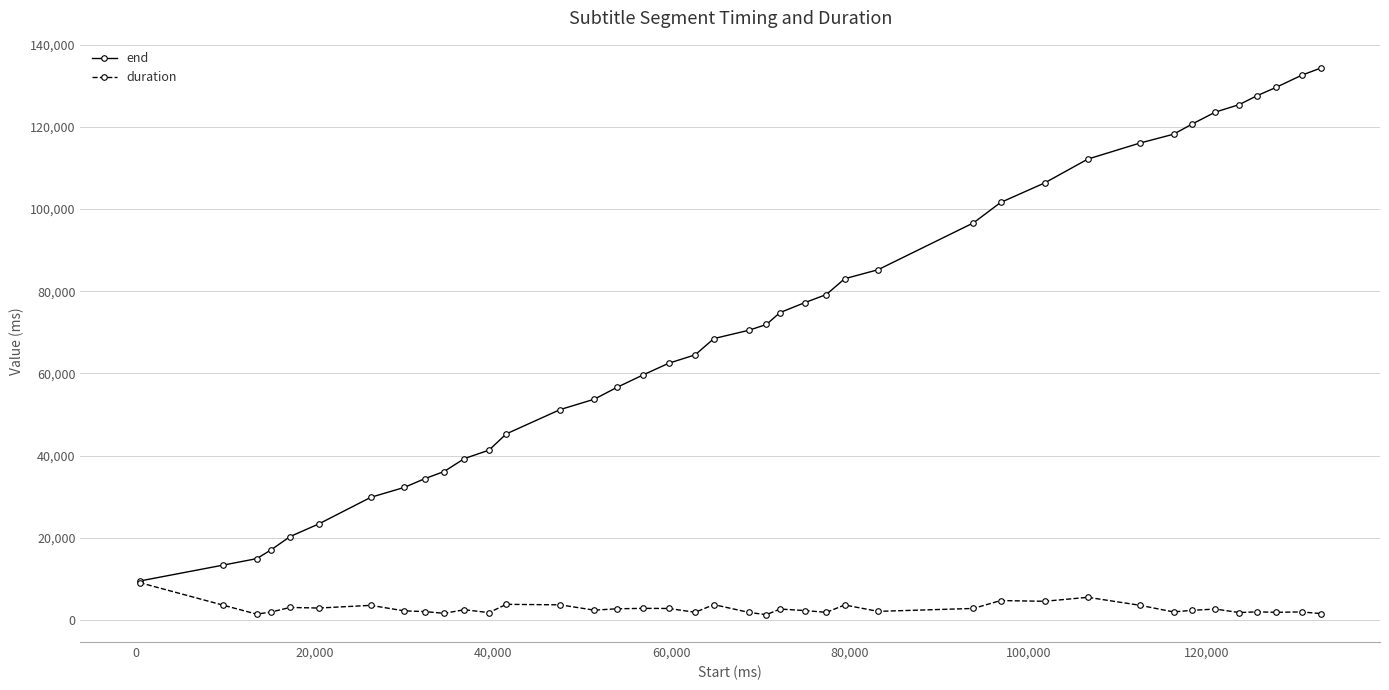

True or false: duration has more than 0 interior local peaks.

True